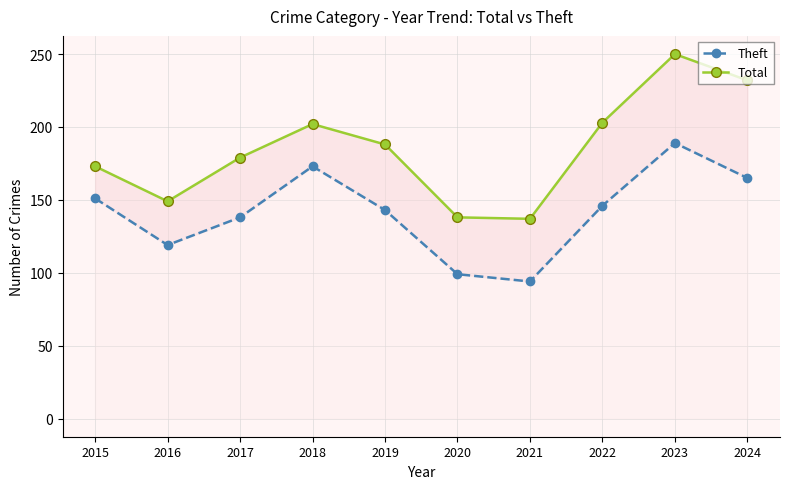

What is the value of the Theft point at the 6th from the left?

99